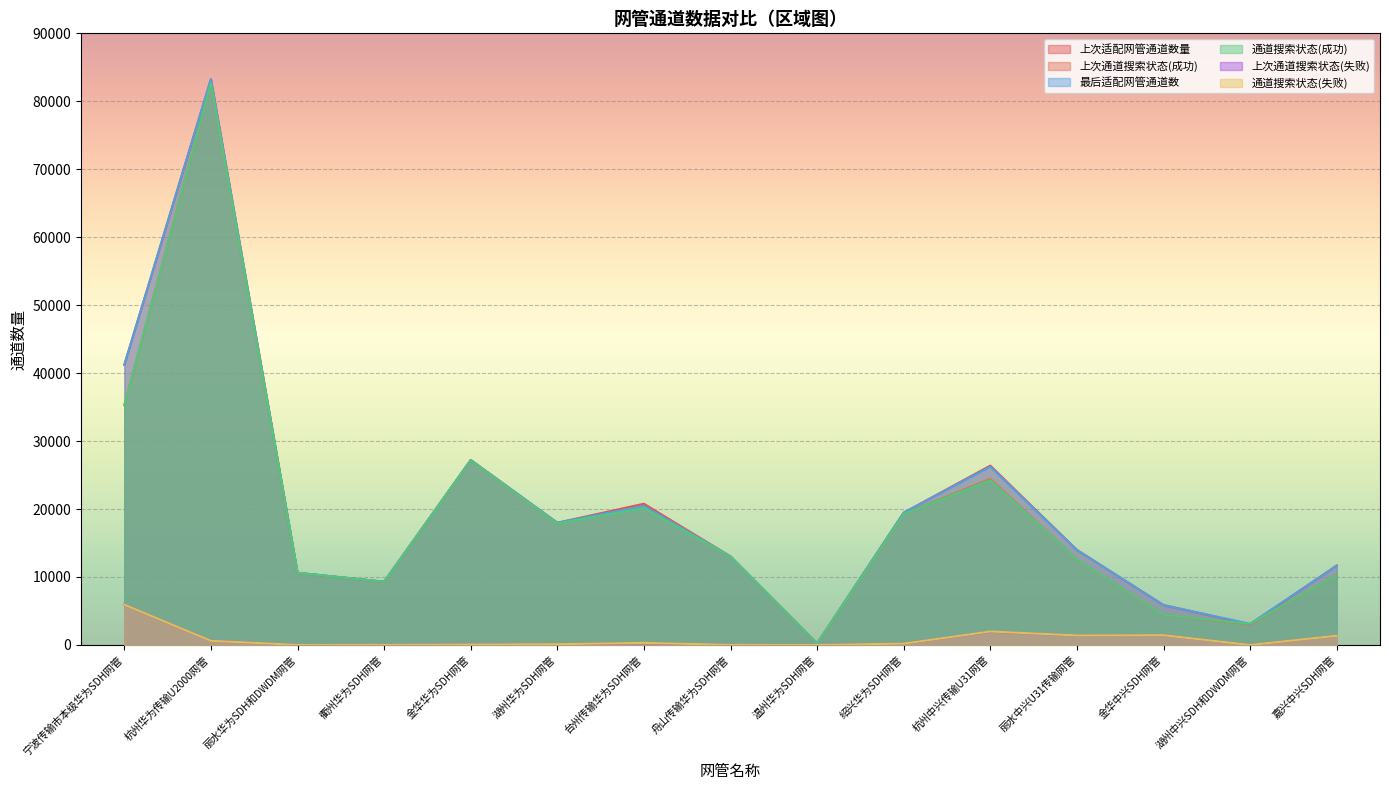

Count the number of categories in the chart.

15